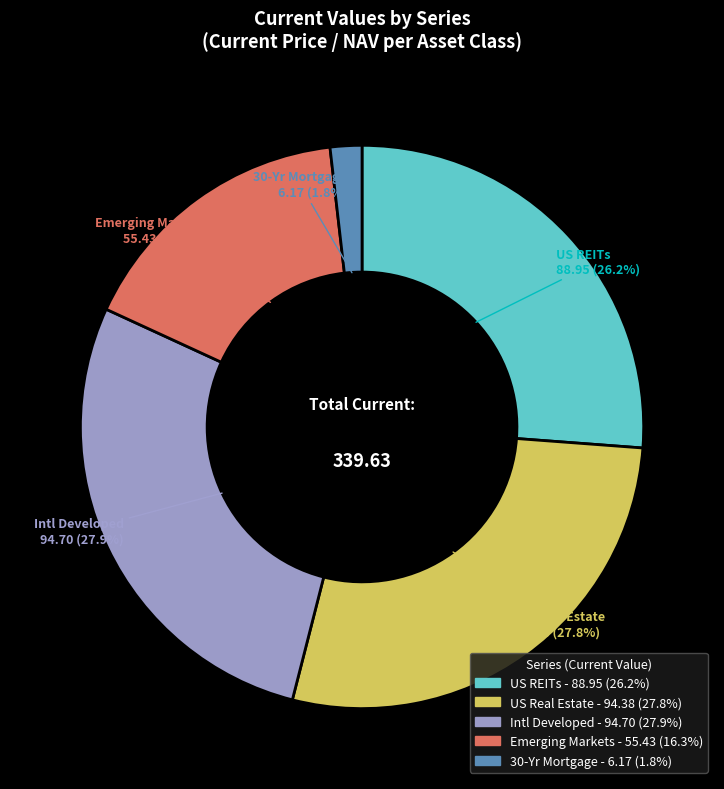

What percentage is the Intl Developed slice, to the nearest percent?

28%